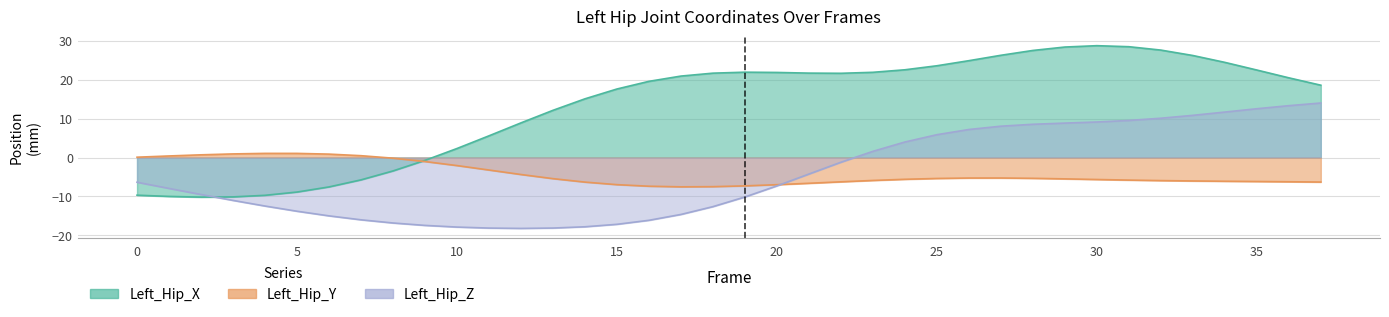

What is the difference between the highest and lowest values at 18?

34.4